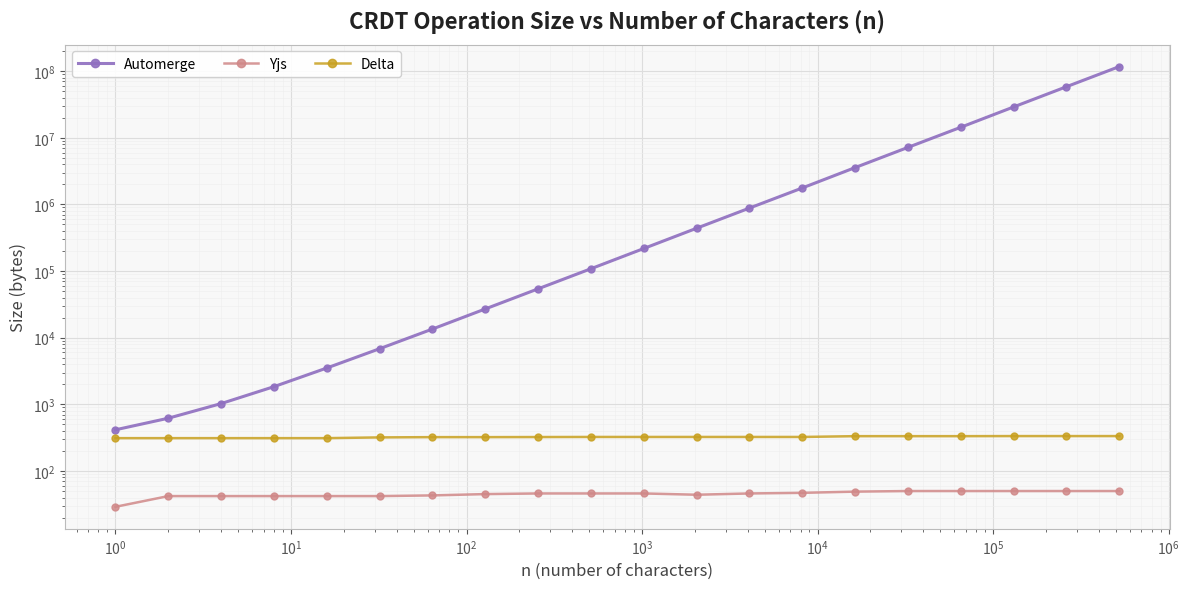

What is the value of the Automerge point at the 12th from the left?

439252